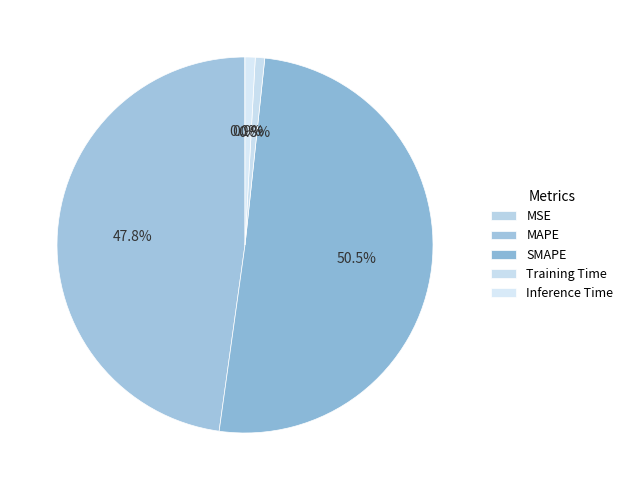

How much of the chart is everything except MSE?

100.0%